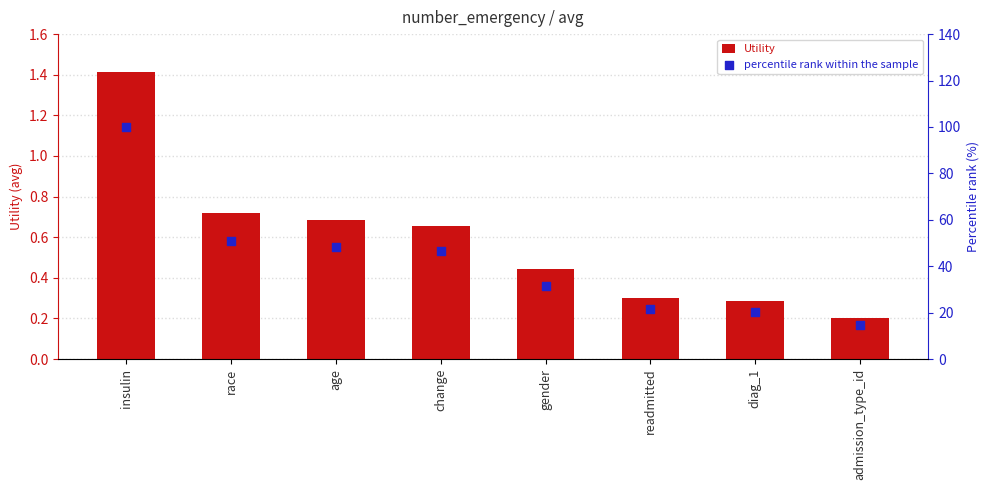

Which series reaches the minimum Y coordinate?

Utility